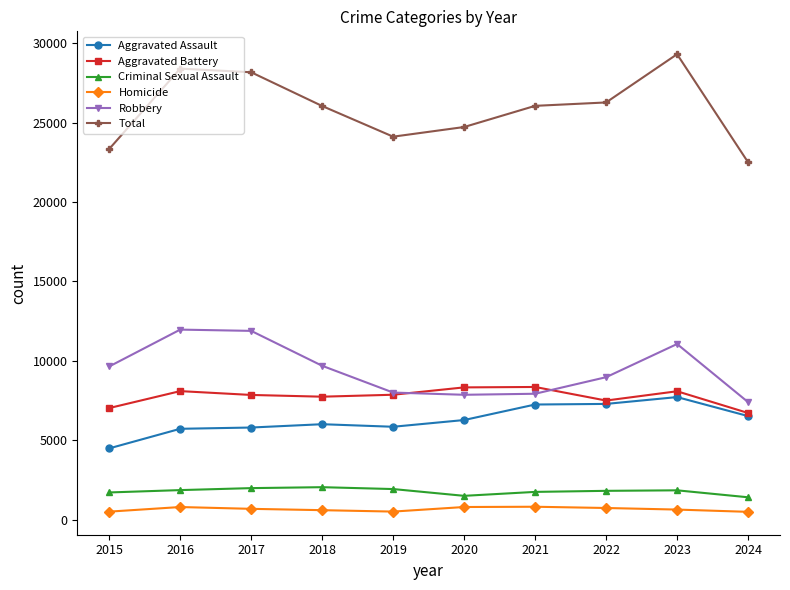

How many lines are shown in the chart?

6